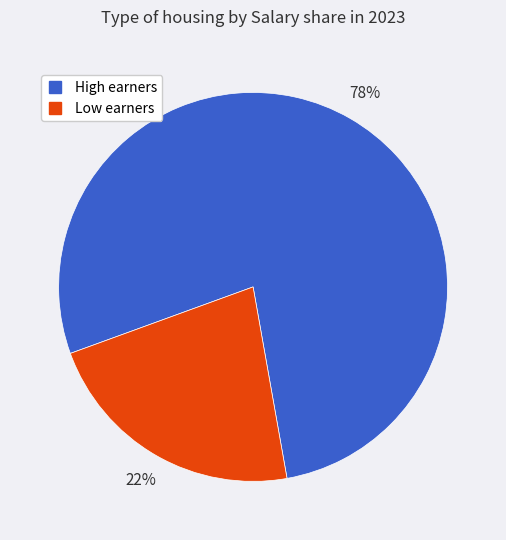

Is there any slice that represents more than half of the pie?

Yes